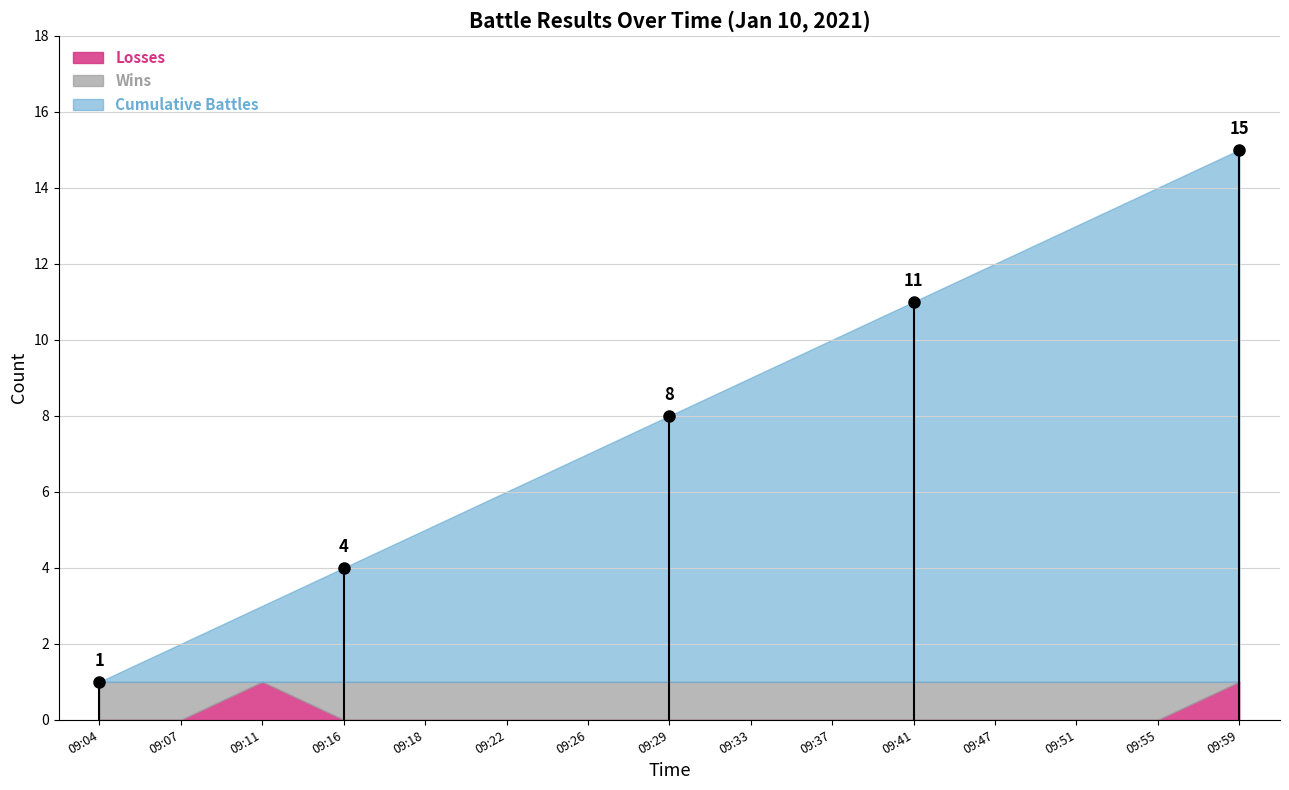

The value of Losses at 09:22 is 0. True or false?

True